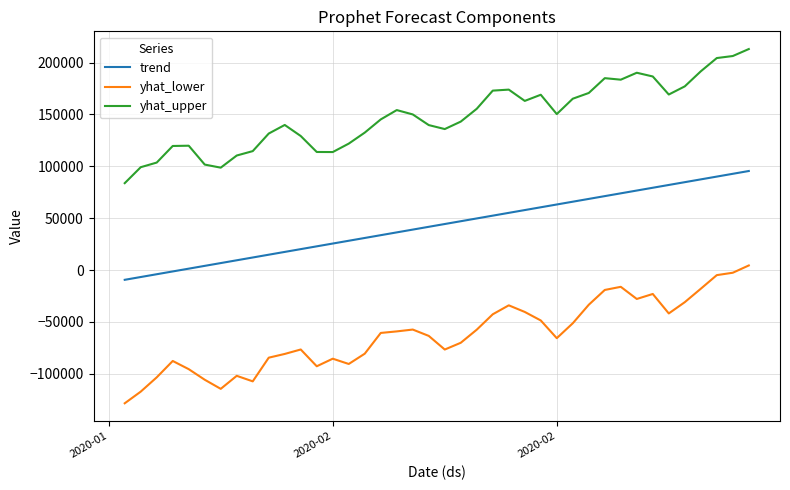

Which series has the widest spread of values?

yhat_lower